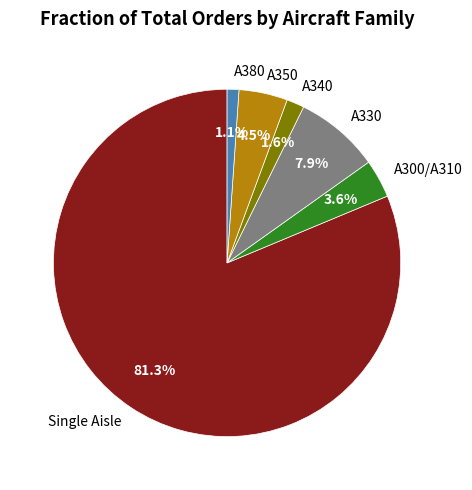

True or false: A330 accounts for 8% of the total.

True